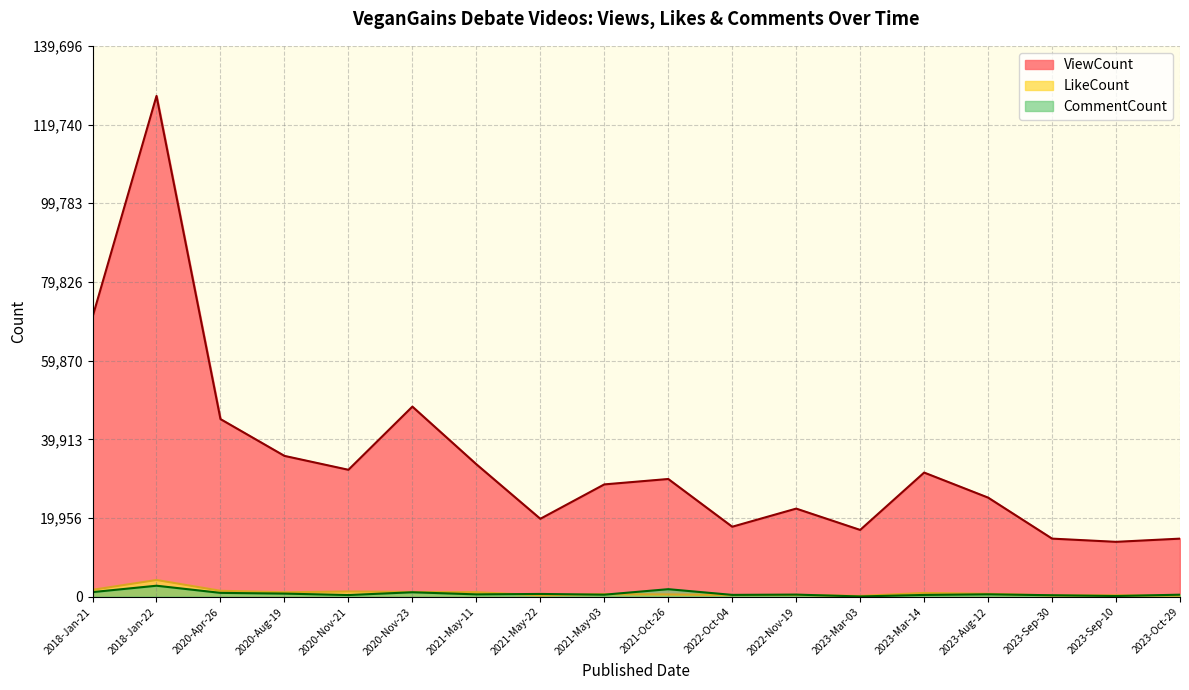

What is the value of the LikeCount point at the 5th from the left?

1377